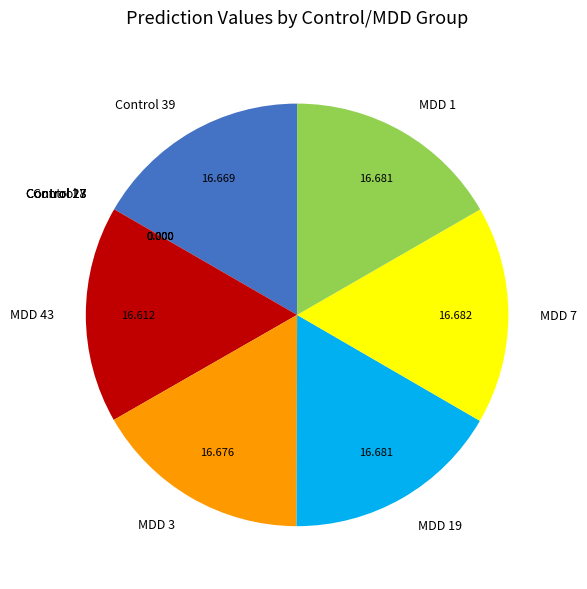

Combined, do MDD 1 and Control 39 account for over 50%?

No